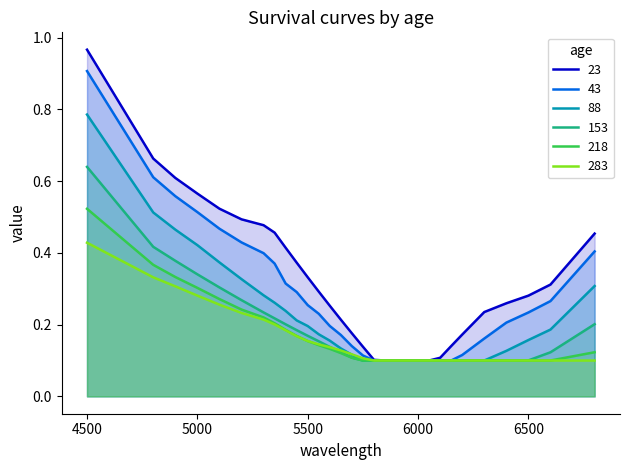

Is the value of 153 at 6300 greater than the value of 218 at 5300?

No